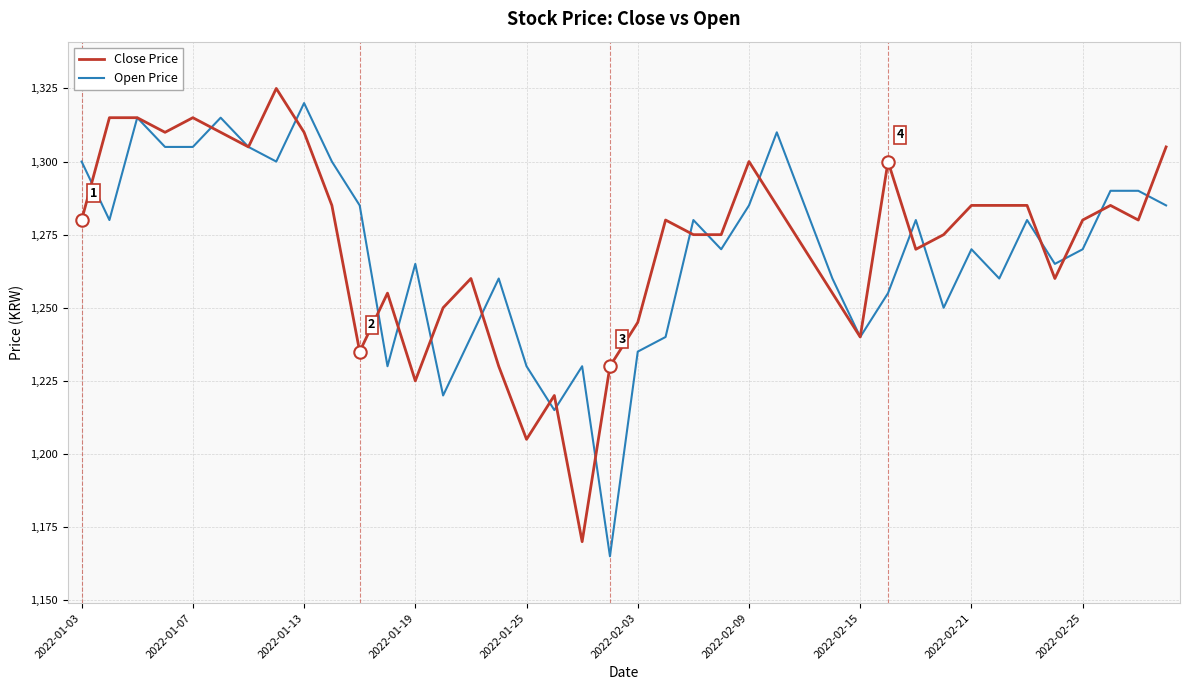

At how many categories does at least one series exceed 1268?

27